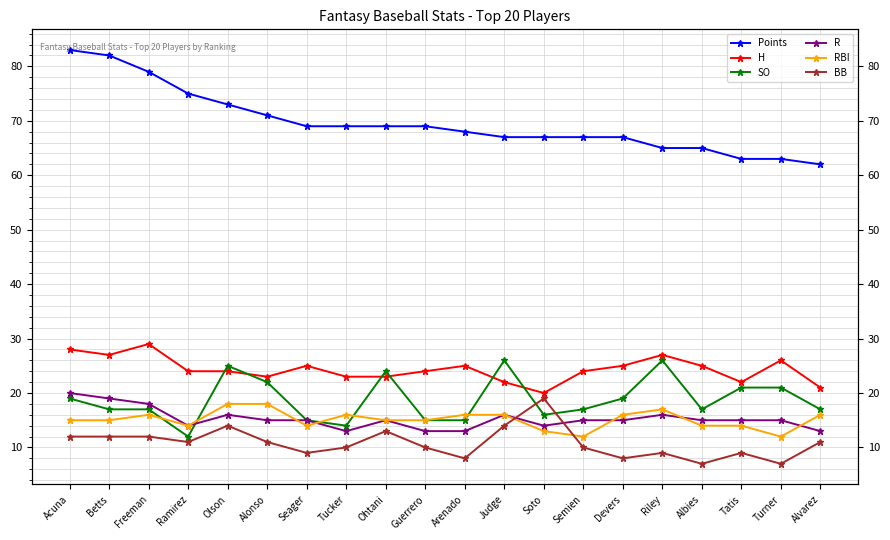

True or false: H has more than 2 interior local peaks.

True